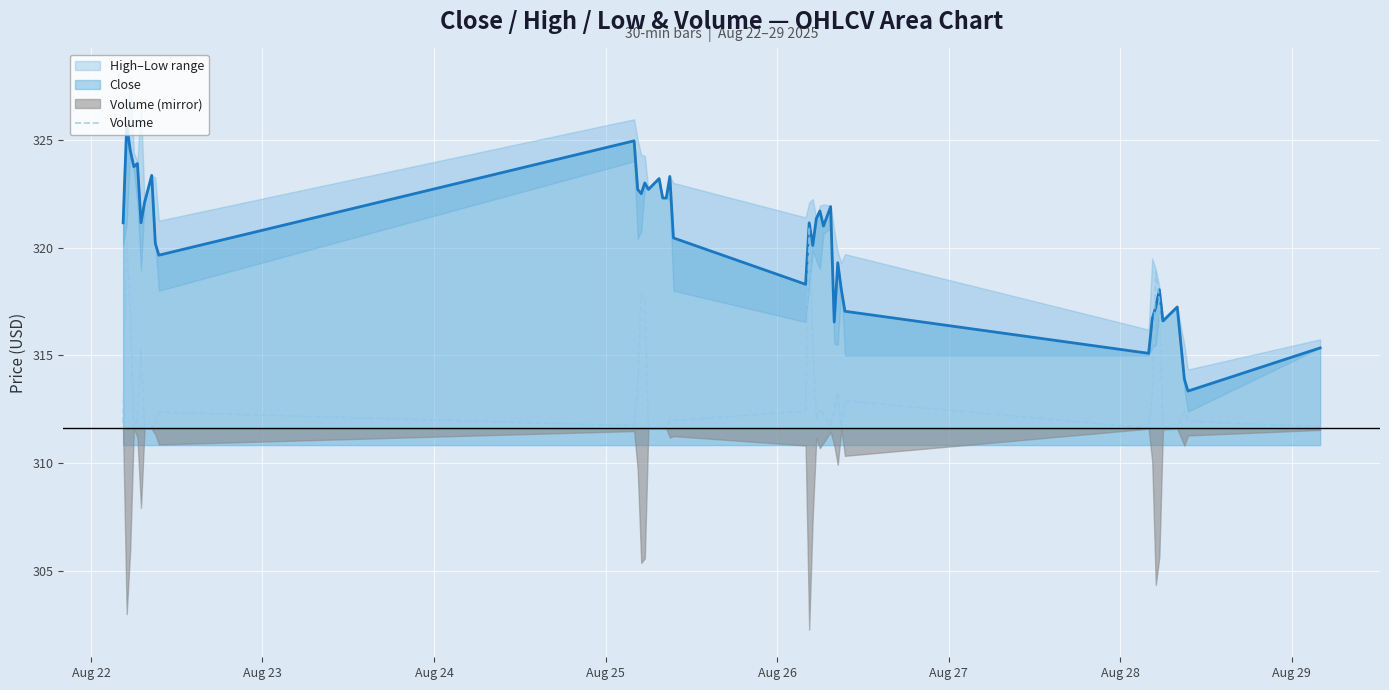

True or false: there are more than 2 points higher than both neighbors.

True